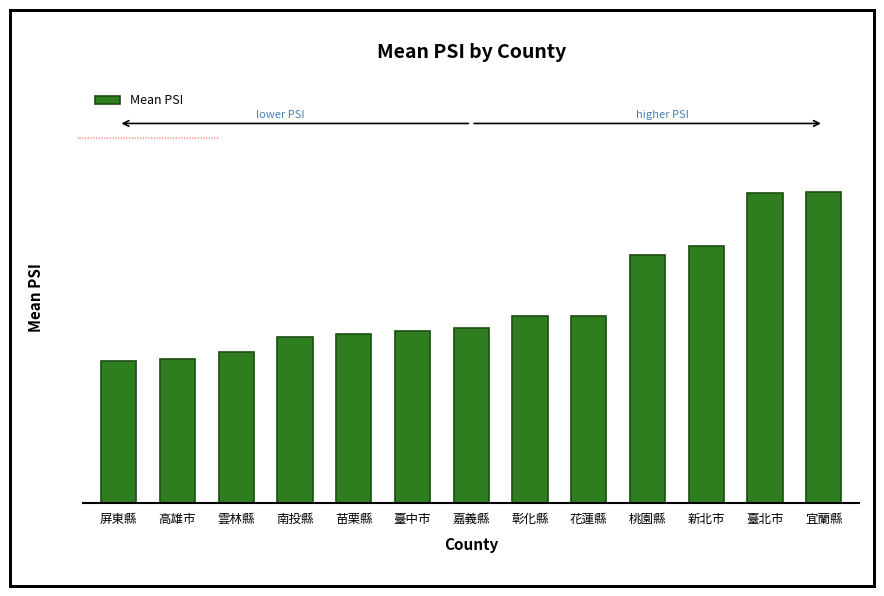

At which label does the data first exceed 29?

彰化縣